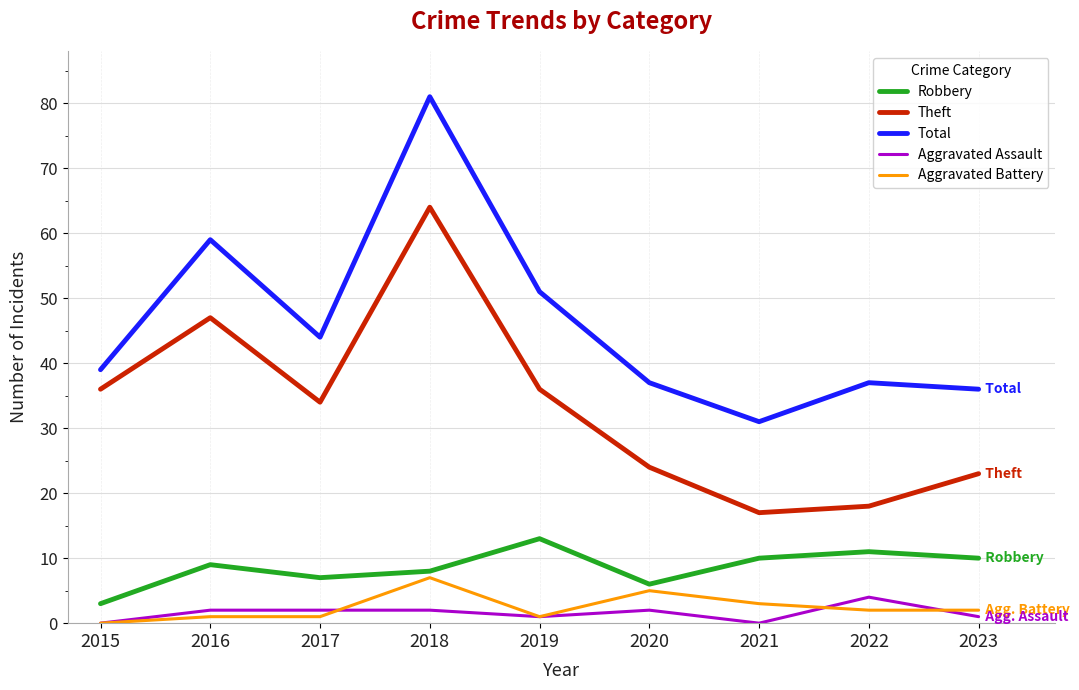

At how many categories does at least one series exceed 78?

1